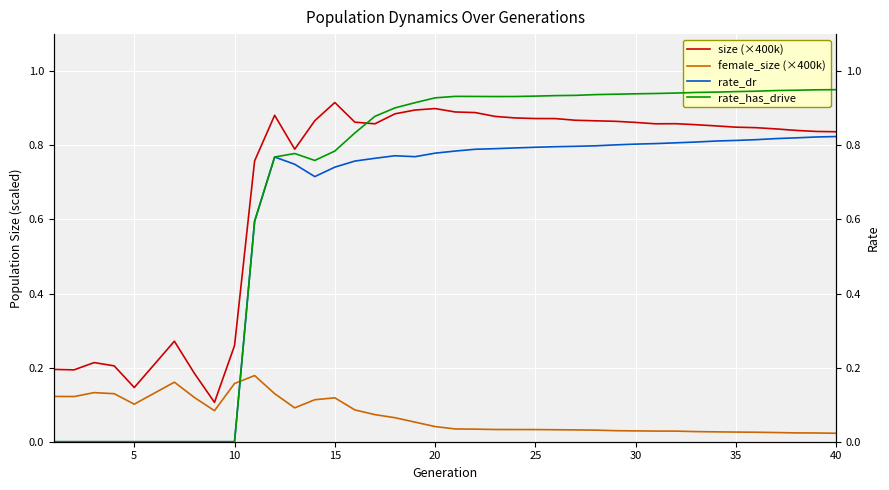

How many interior local peaks does the size (×400k) series have?

6